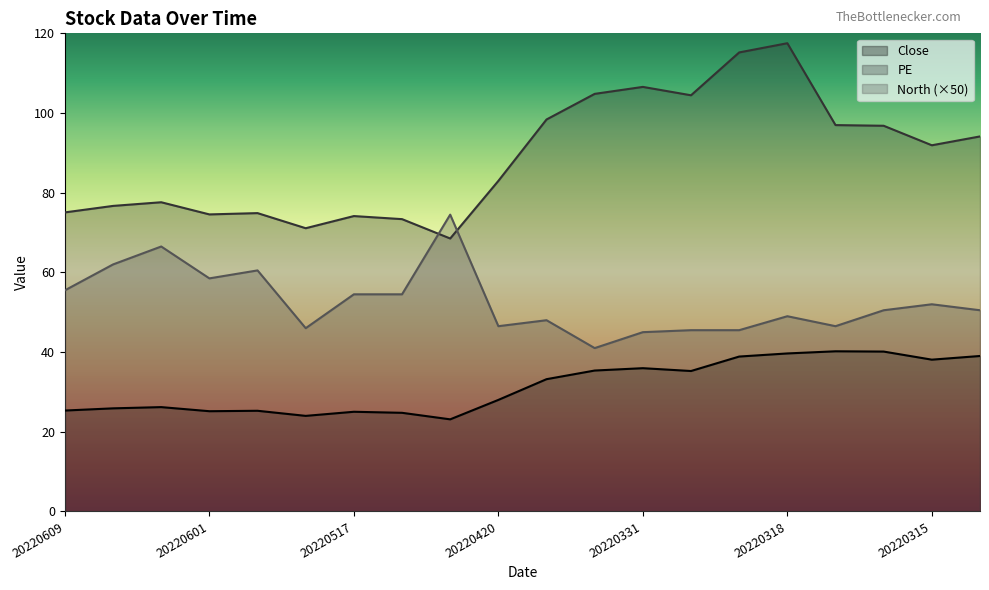

List the labels in order of PE value, largest first.

20220318, 20220321, 20220331, 20220401, 20220330, 20220407, 20220317, 20220316, 20220314, 20220315, 20220420, 20220606, 20220607, 20220609, 20220531, 20220601, 20220517, 20220512, 20220524, 20220429